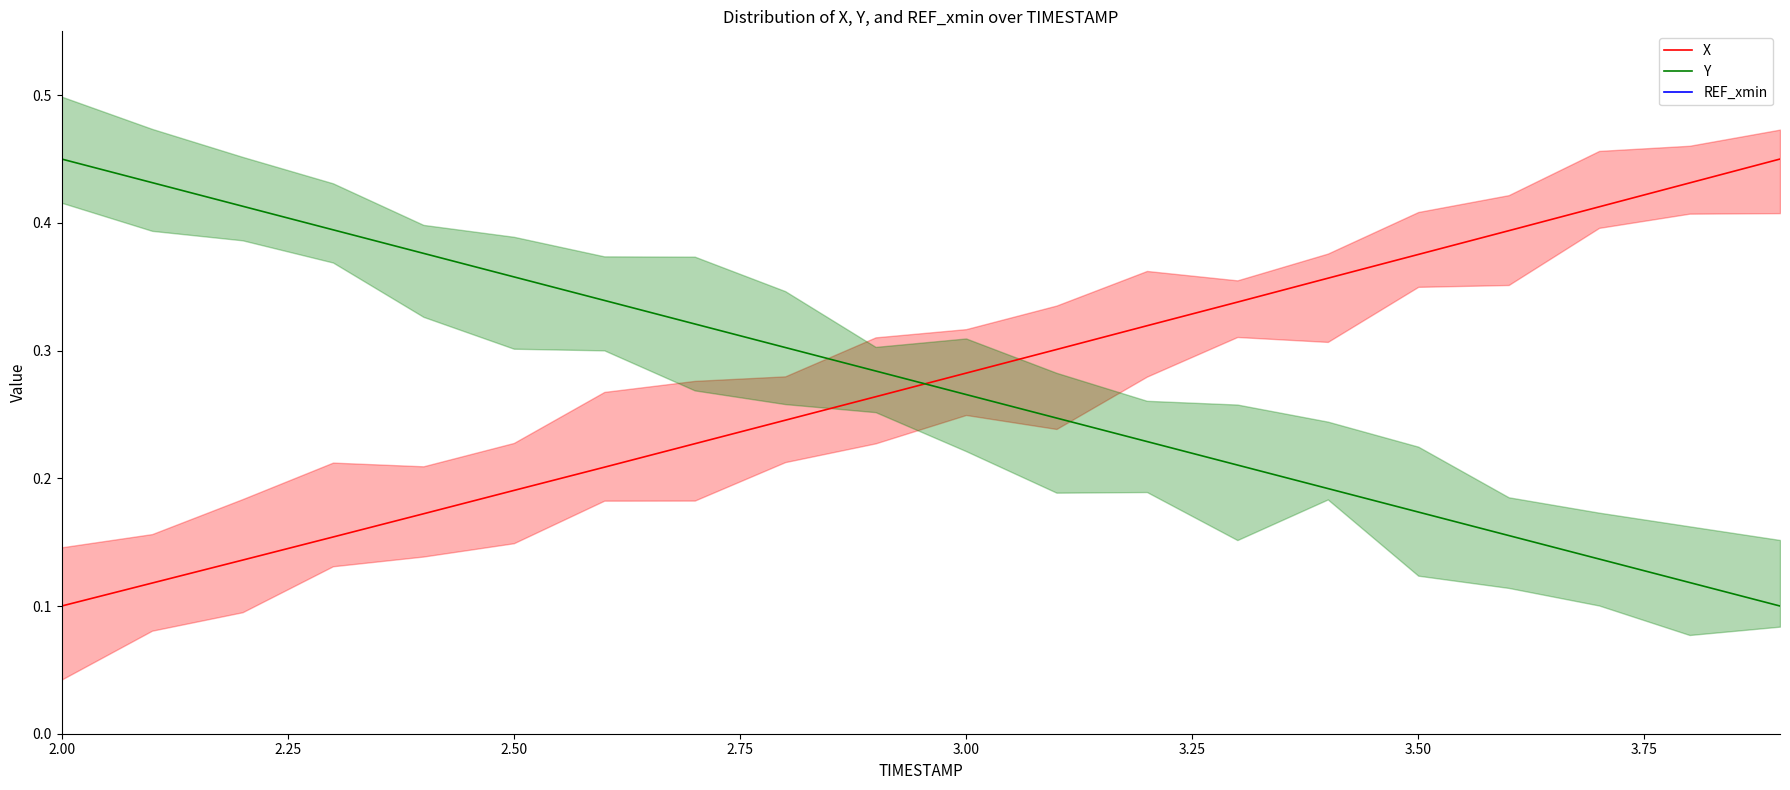

Which category has the highest value in the Y series?

2.00